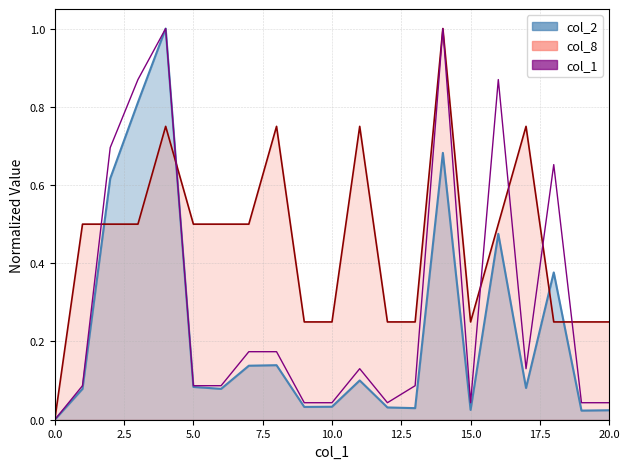

The value at 10.0 is 0.2. True or false?

False